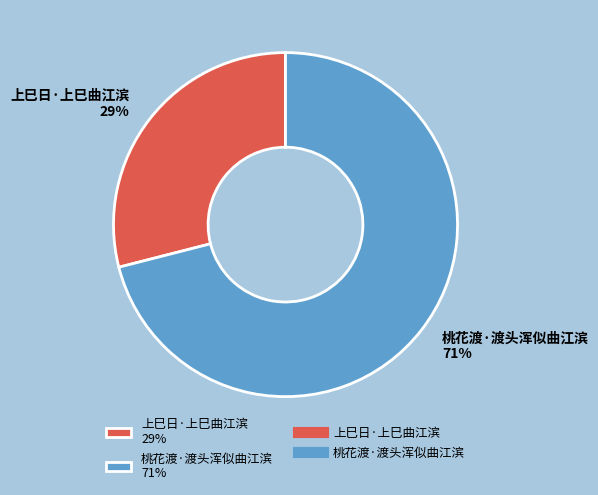

To the nearest percent, what is the average slice percentage?

50%